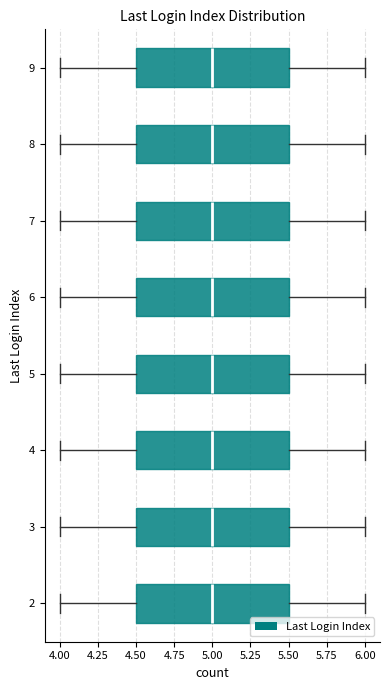

How many values are between 4 and 8?

25